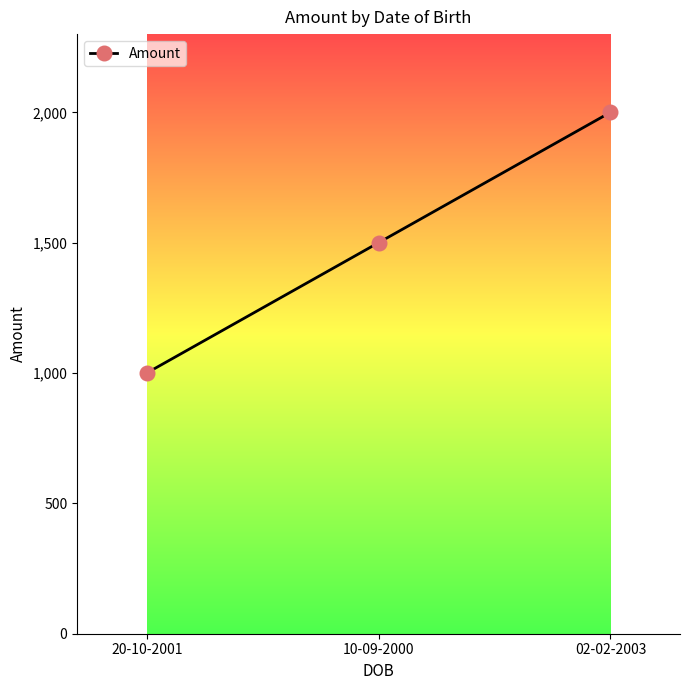

Reading left to right, list all the values displayed in this chart.

1000	1500	2000